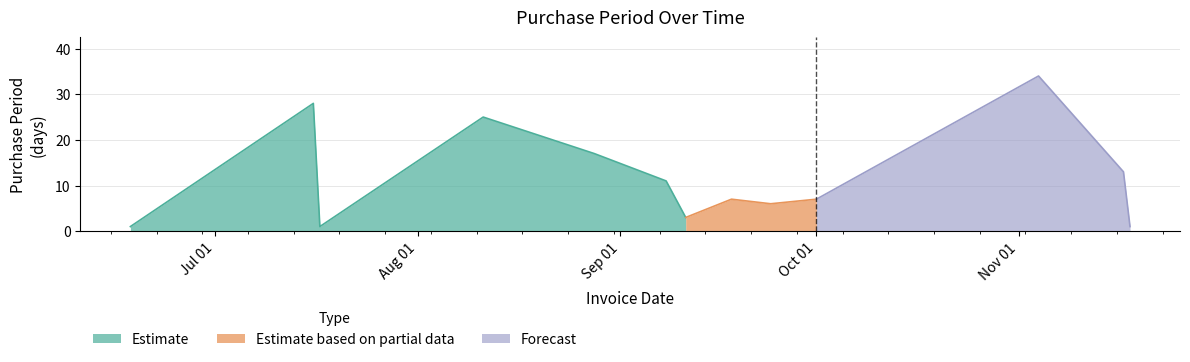

Is it true that the value at 2015-09-18 is 9?

False